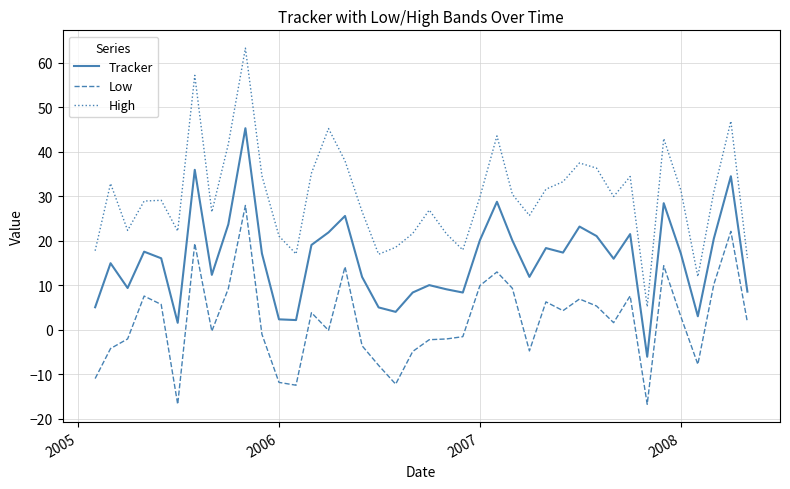

In Low, how many points are higher than both neighbors (excluding endpoints)?

11